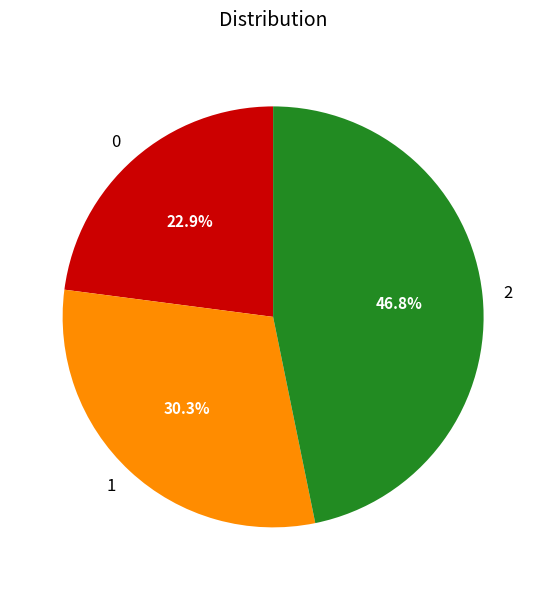

Count the number of slices in the pie.

3